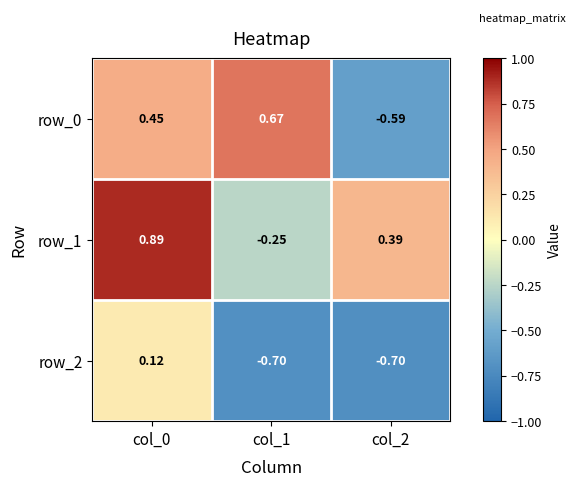

Is the value of row_0 at col_0 greater than the value of row_2 at col_1?

Yes